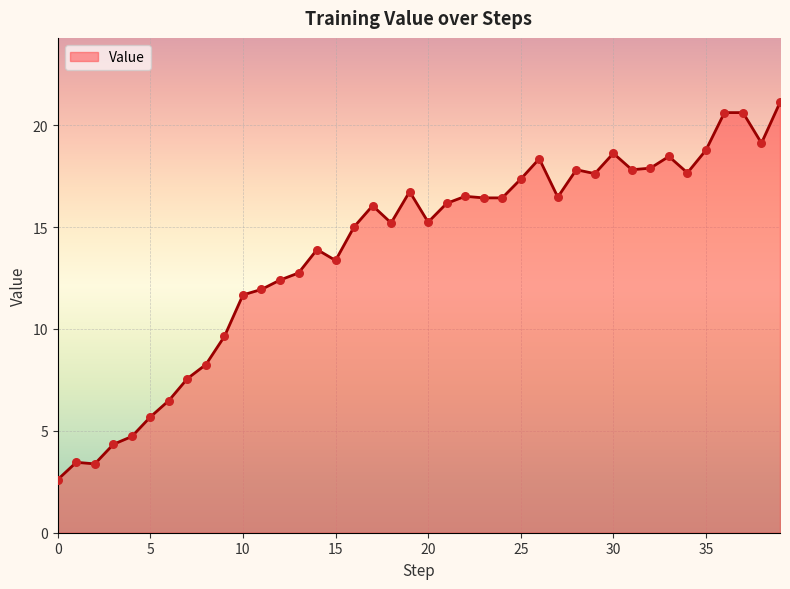

What is the maximum value shown in the chart?

21.1